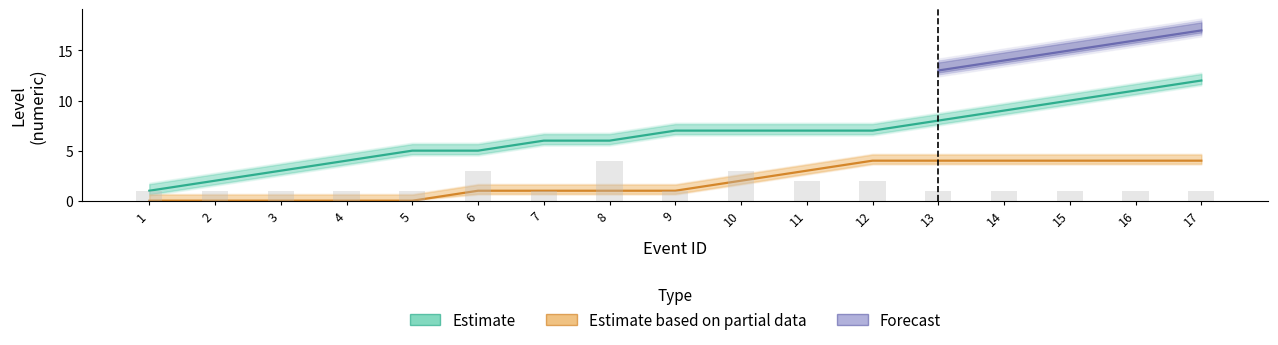

What is the greatest value displayed?

12